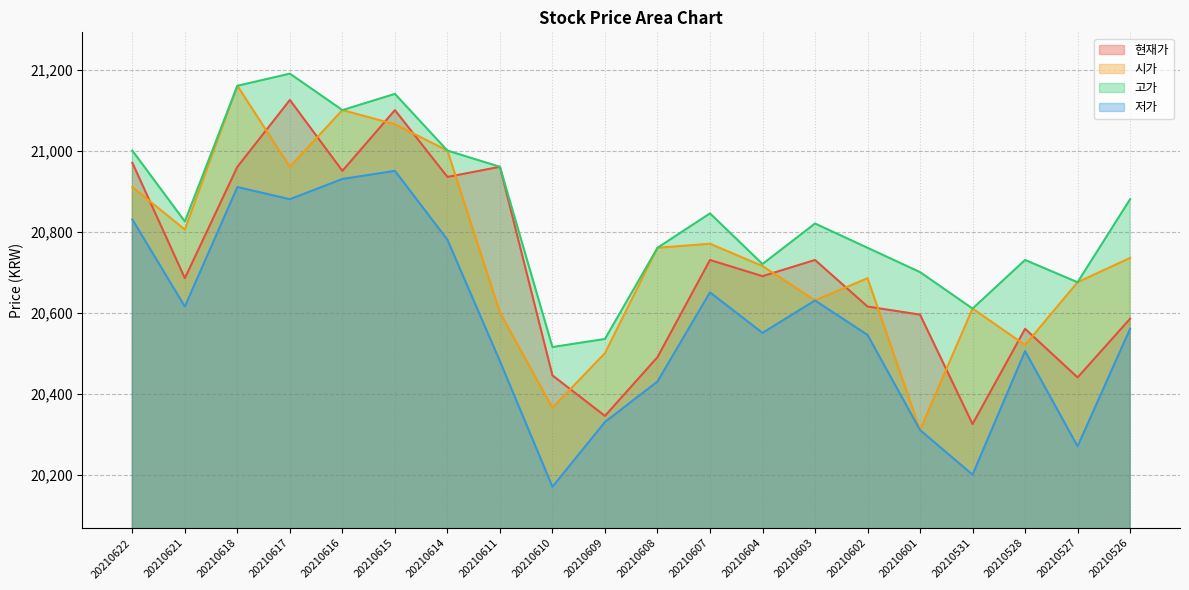

Which label corresponds to the smallest value in the chart?

20210610